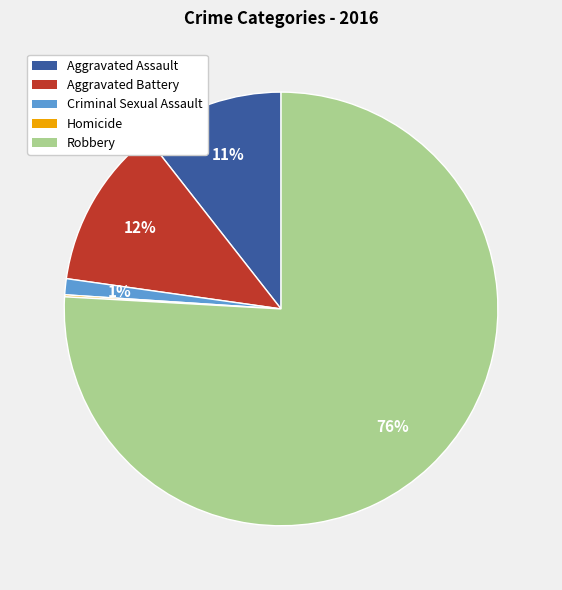

True or false: Robbery accounts for 76% of the total.

True